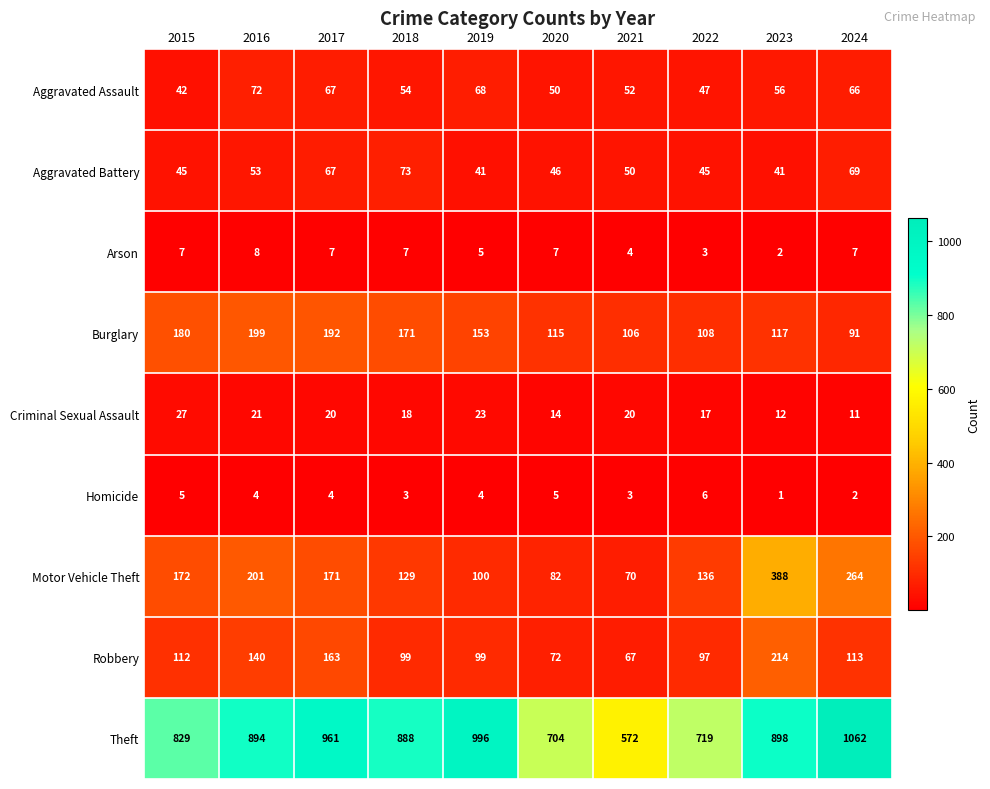

What is the average value of the Aggravated Battery series?

53